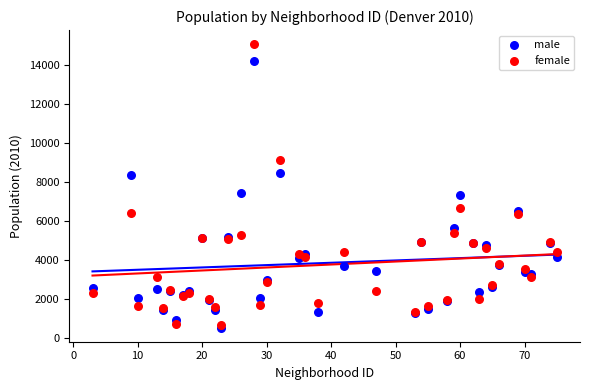

What are all the series names shown in the legend?

male, female